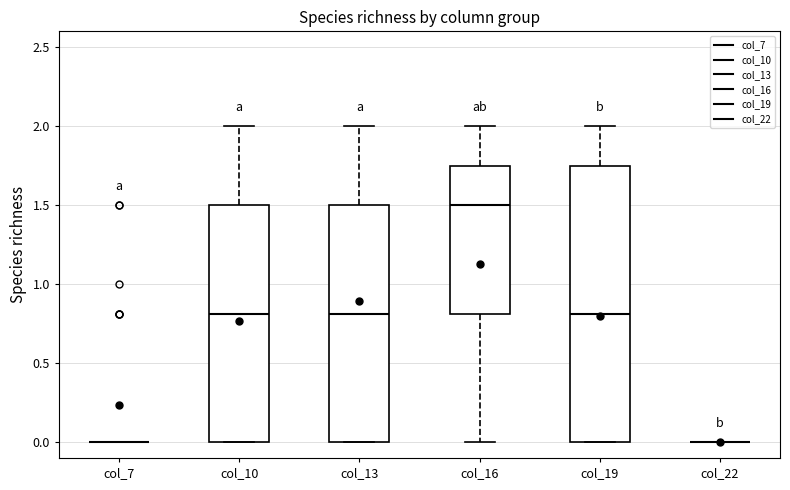

Reading left to right, read every box against the y-axis: the position of its median line, the range the box covers, and the ends of its whiskers. The values are not printed on the chart, so give them approximately, as read against the axis.

col_7: box collapsed to a line at 0.00, whiskers 0.00 to 0.00
col_10: median 0.80, box 0.00 to 1.50, whiskers 0.00 to 2.00
col_13: median 0.80, box 0.00 to 1.50, whiskers 0.00 to 2.00
col_16: median 1.50, box 0.80 to 1.75, whiskers 0.00 to 2.00
col_19: median 0.80, box 0.00 to 1.75, whiskers 0.00 to 2.00
col_22: box collapsed to a line at 0.00, whiskers 0.00 to 0.00